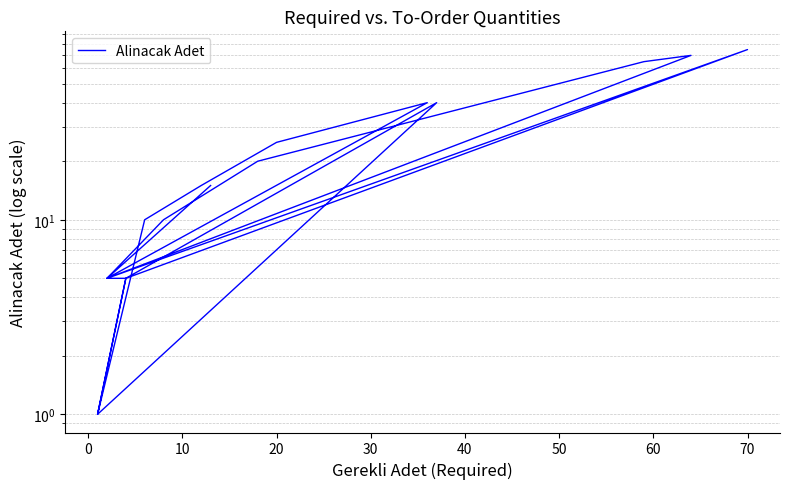

What is the smallest value displayed?

1